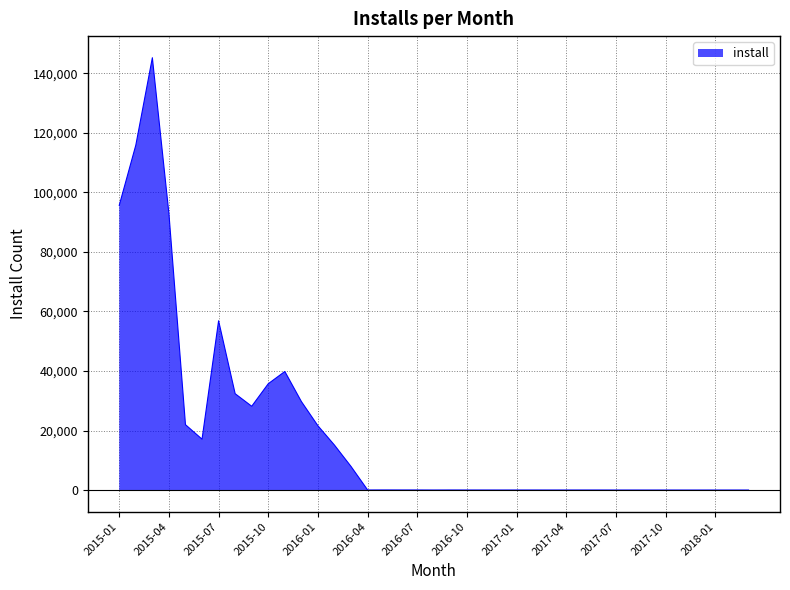

What is the maximum value shown in the chart?

145252